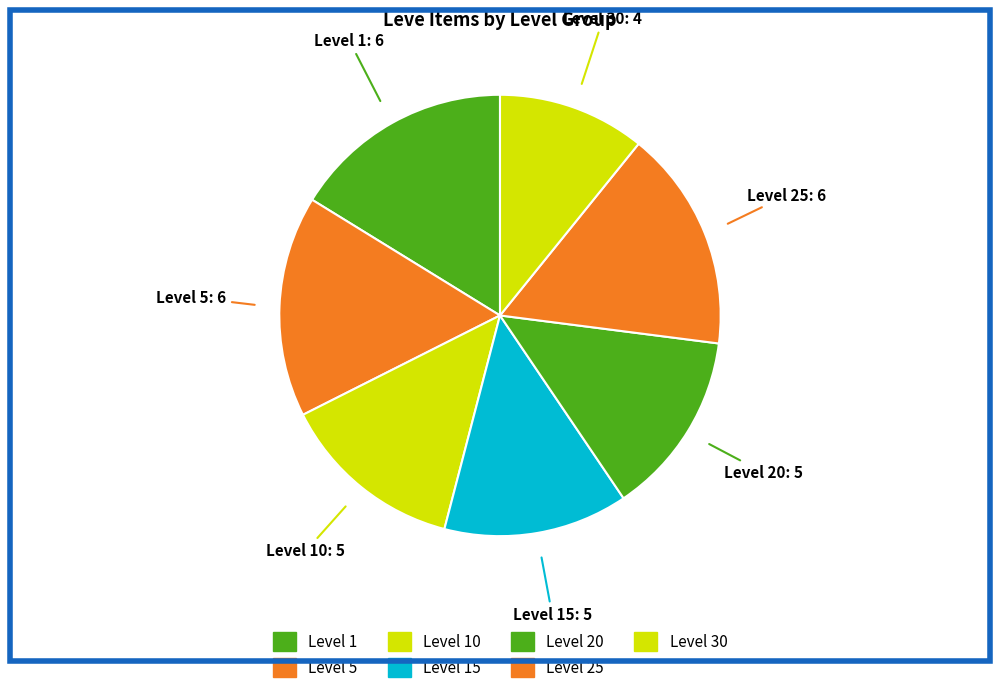

Is it true that Level 15 is 4% of the pie?

False